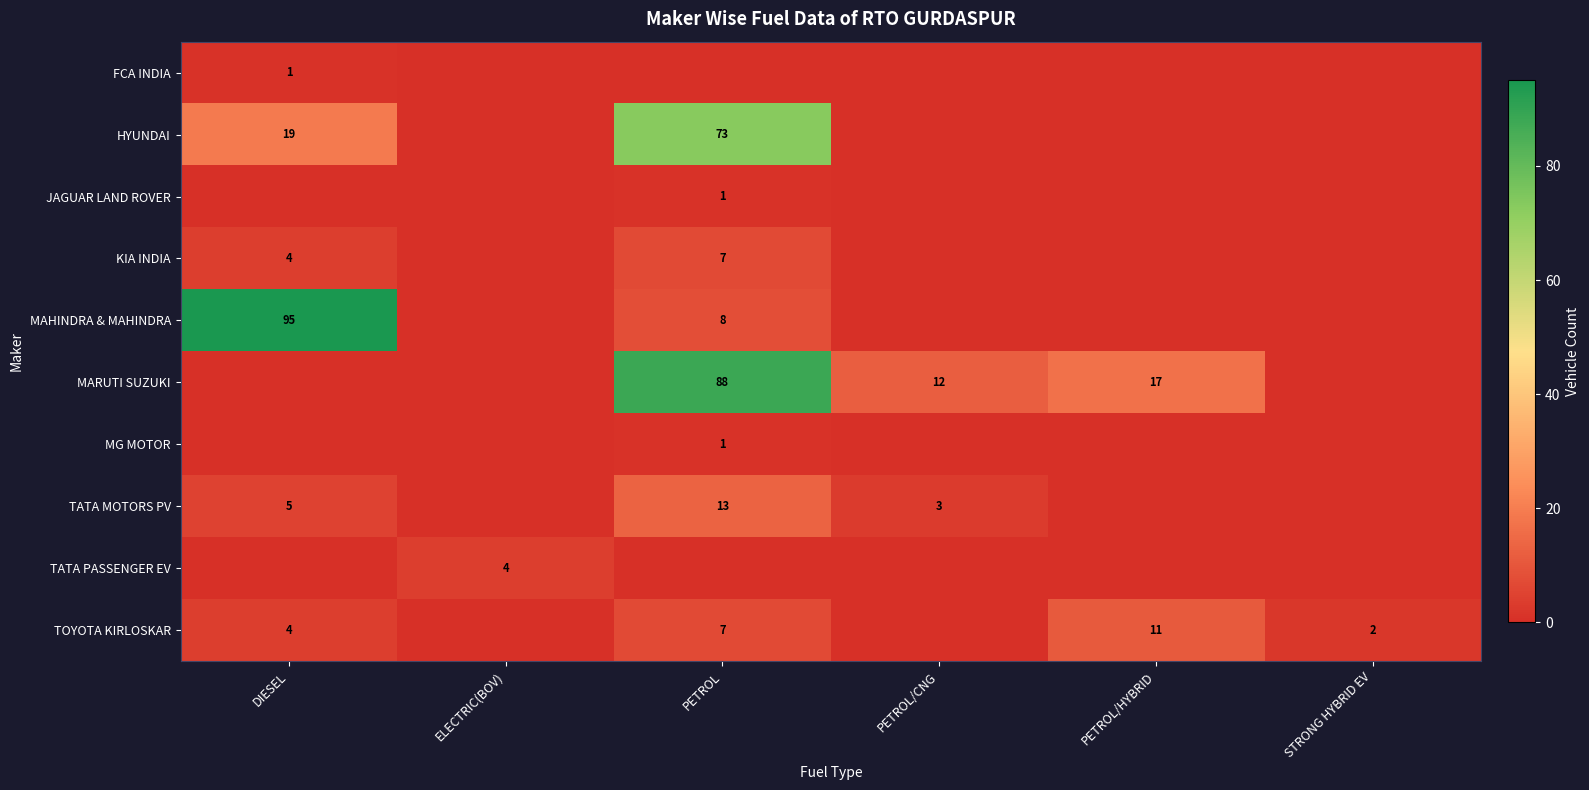

The value of TOYOTA KIRLOSKAR at PETROL is 7. True or false?

True